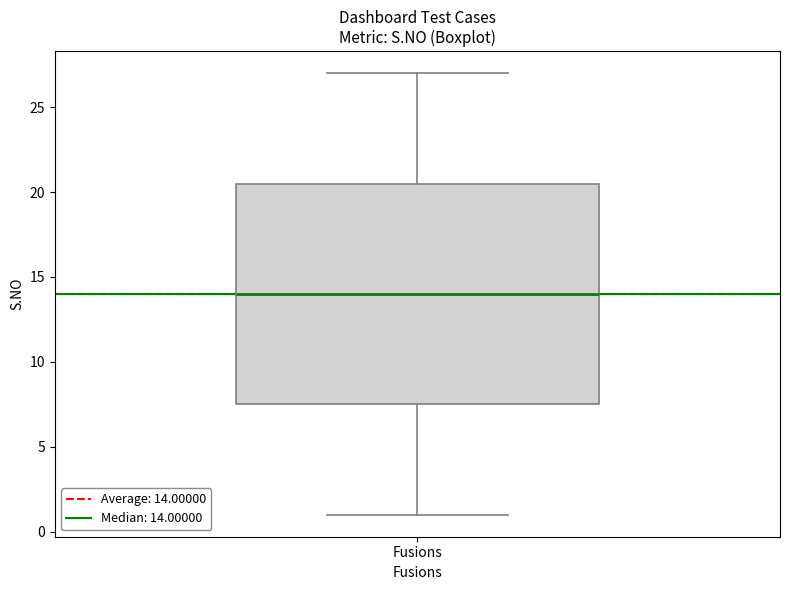

Where does the lower whisker of the box for Fusions end on the y-axis? The values are not printed on the chart, so give them approximately, as read against the axis.

1.0